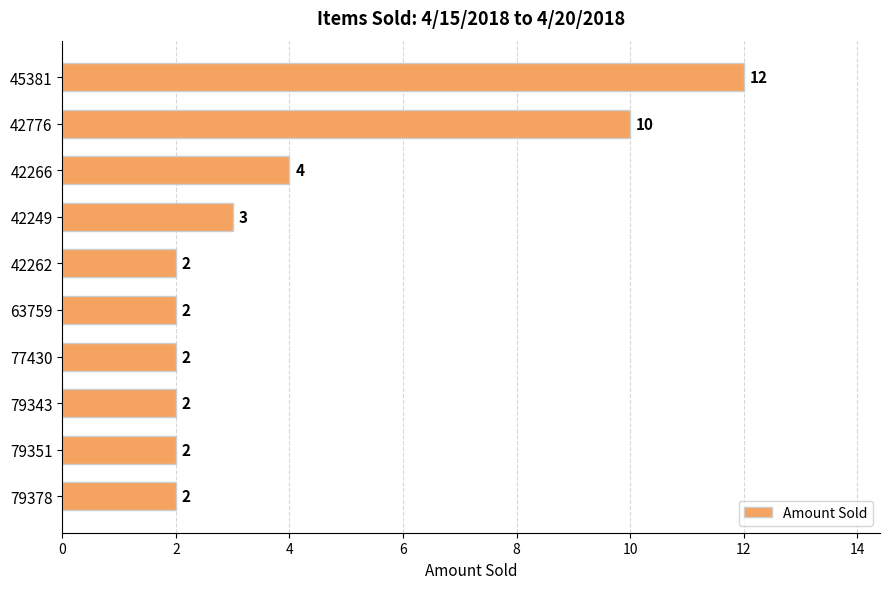

Reading bottom to top, list all the values displayed in this chart.

2	2	2	2	2	2	3	4	10	12